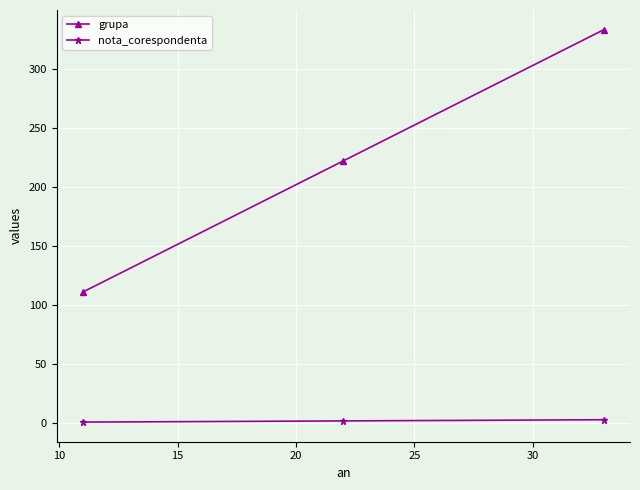

What is the value of the nota_corespondenta point at the 1st from the left?

1